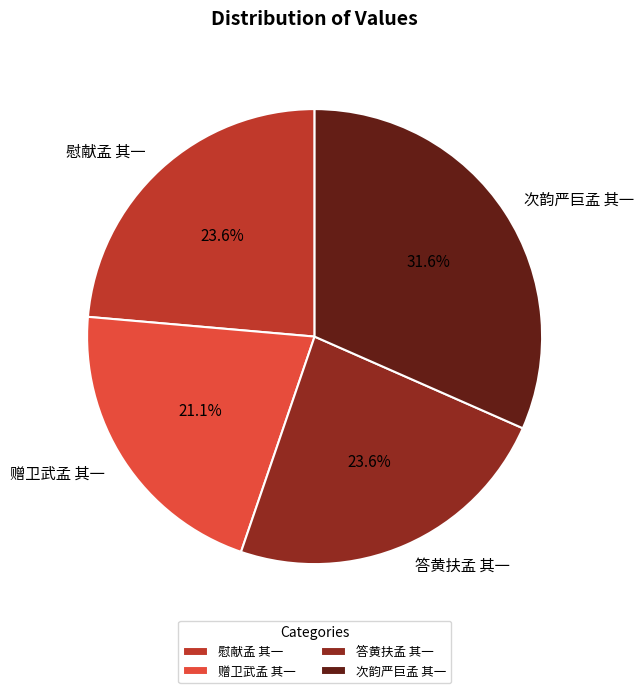

To the nearest percent, what is the average slice percentage?

25%